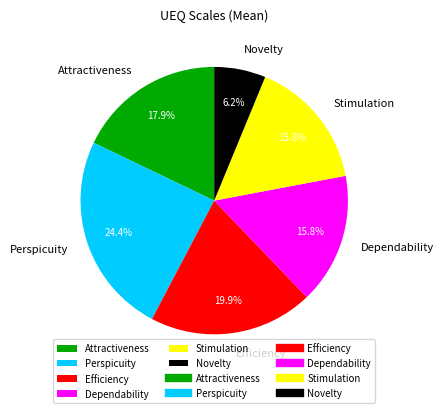

Between Dependability and Perspicuity, which is larger?

Perspicuity